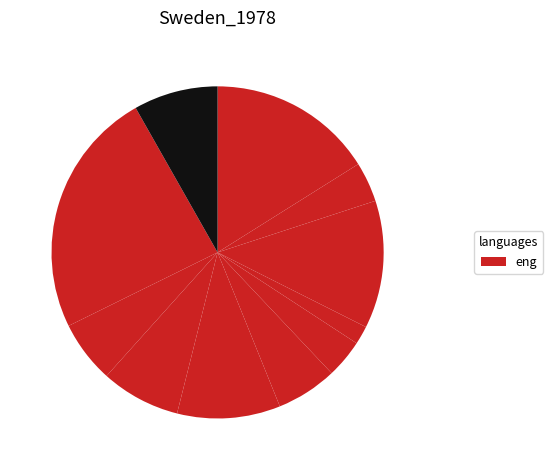

How many segments does this pie chart have?

11